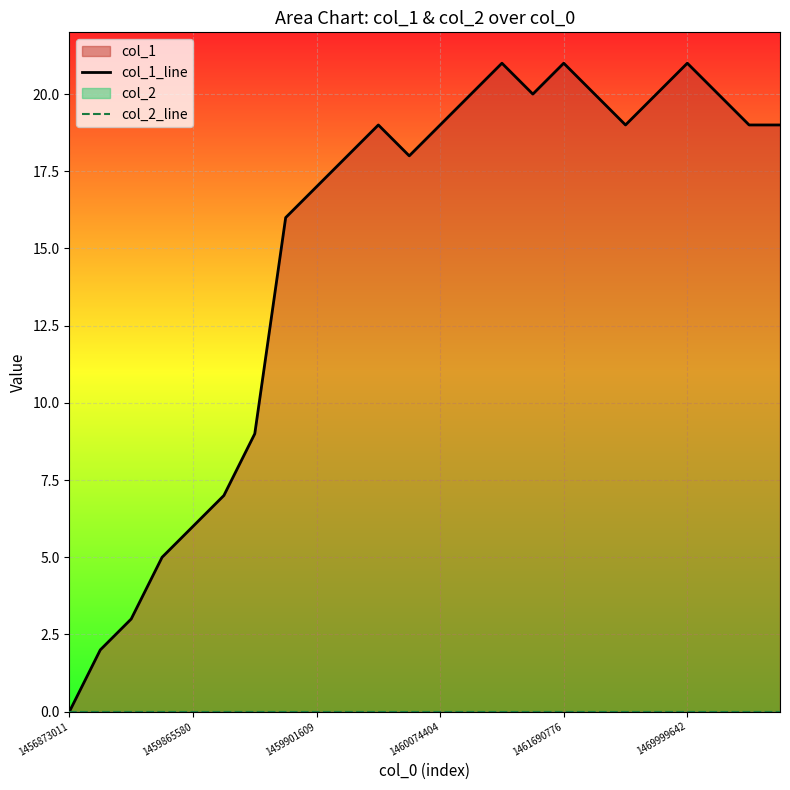

Rank the series at 14 from highest to lowest value.

col_1_line, col_2_line